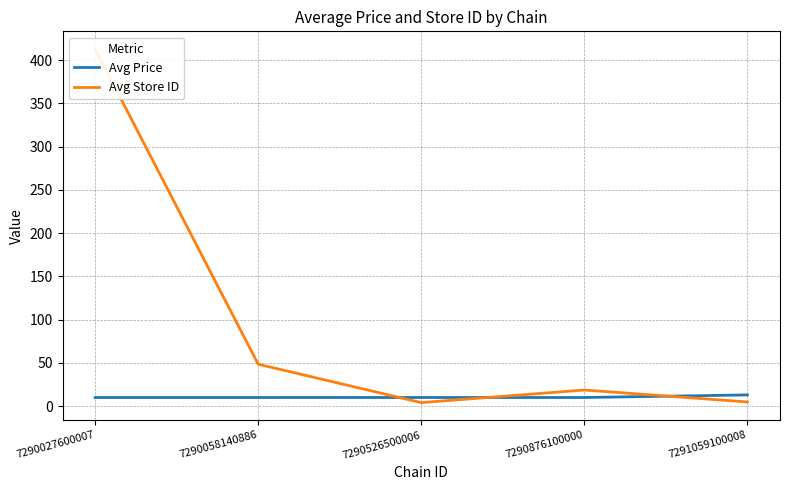

Is this an area chart (filled region under the line)?

No